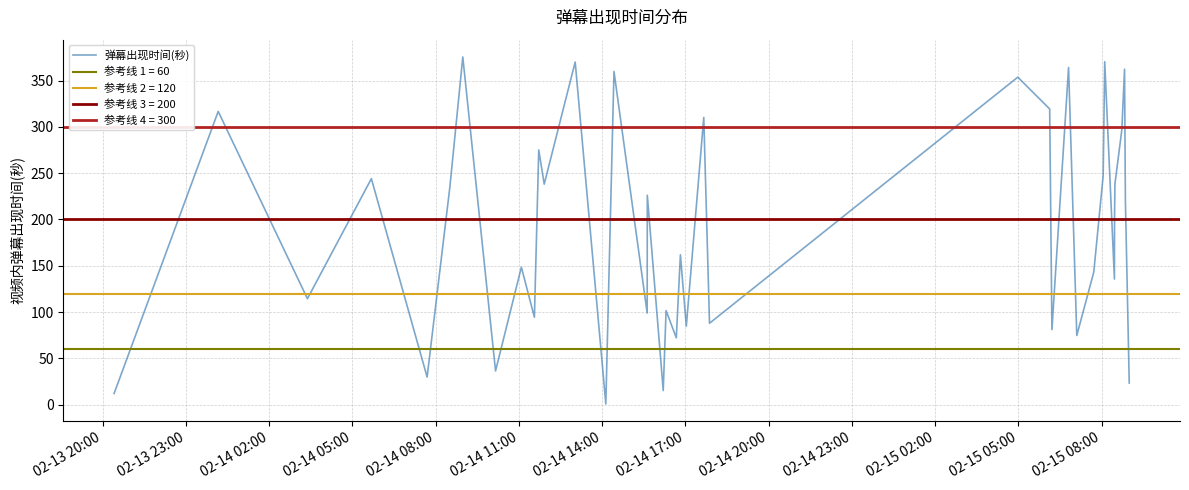

How many series are shown in this chart?

1